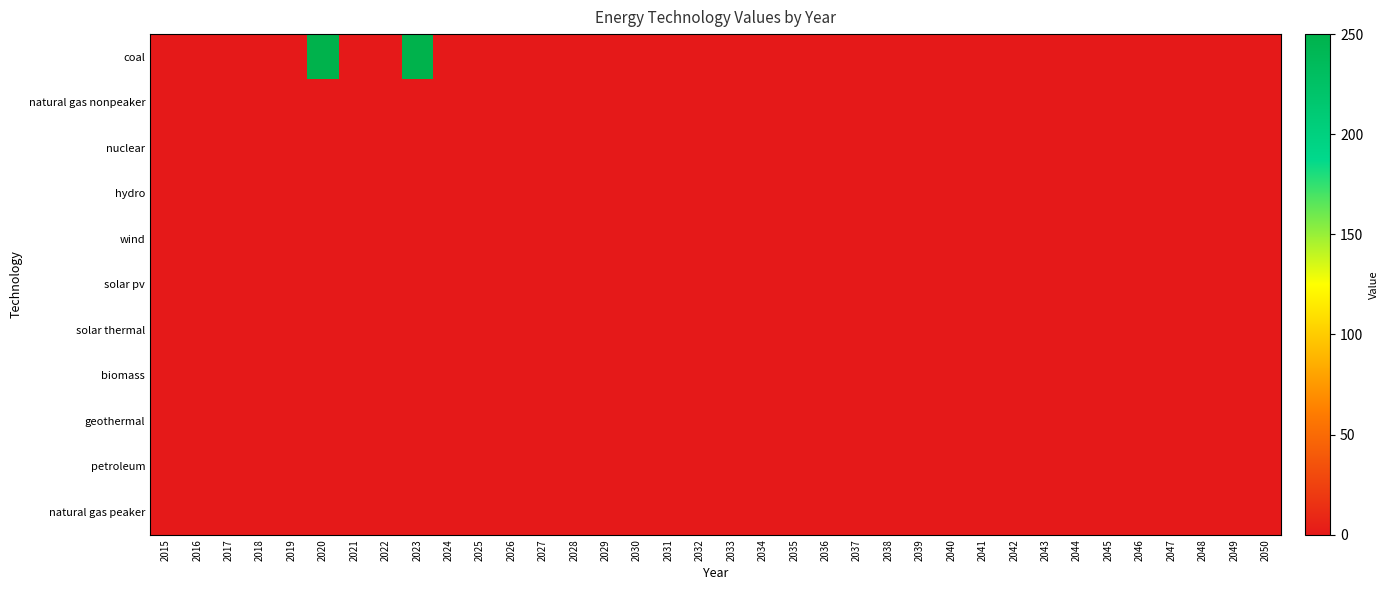

At how many categories does at least one series exceed 79?

2